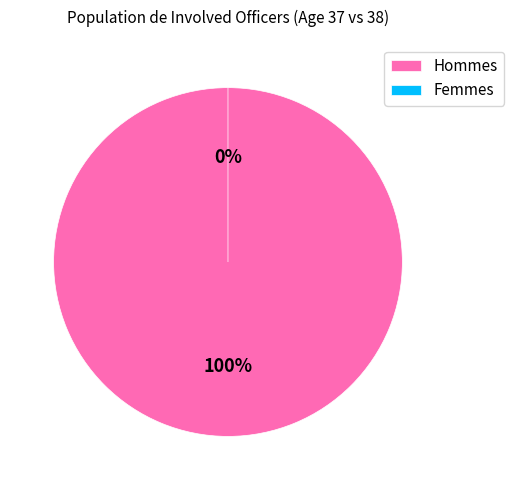

Do 38 and 37 together represent more than half of the pie?

Yes